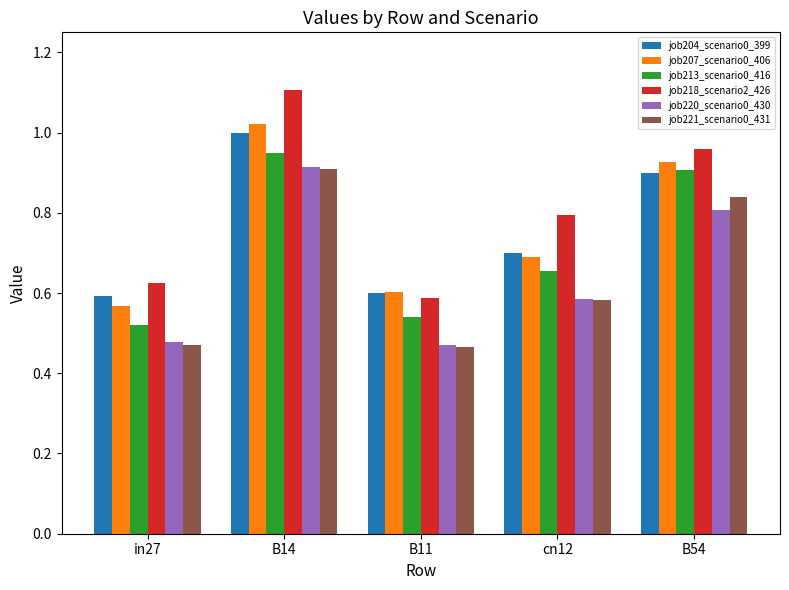

What is the sum of all job207_scenario0_406 values?

3.8